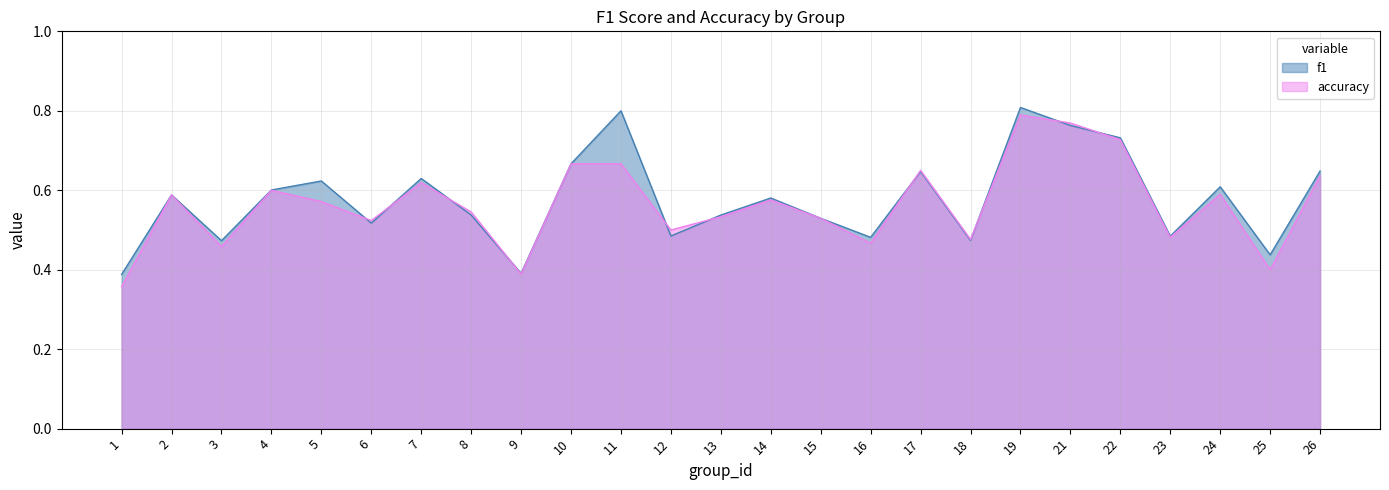

Which label corresponds to the largest value in the chart?

19